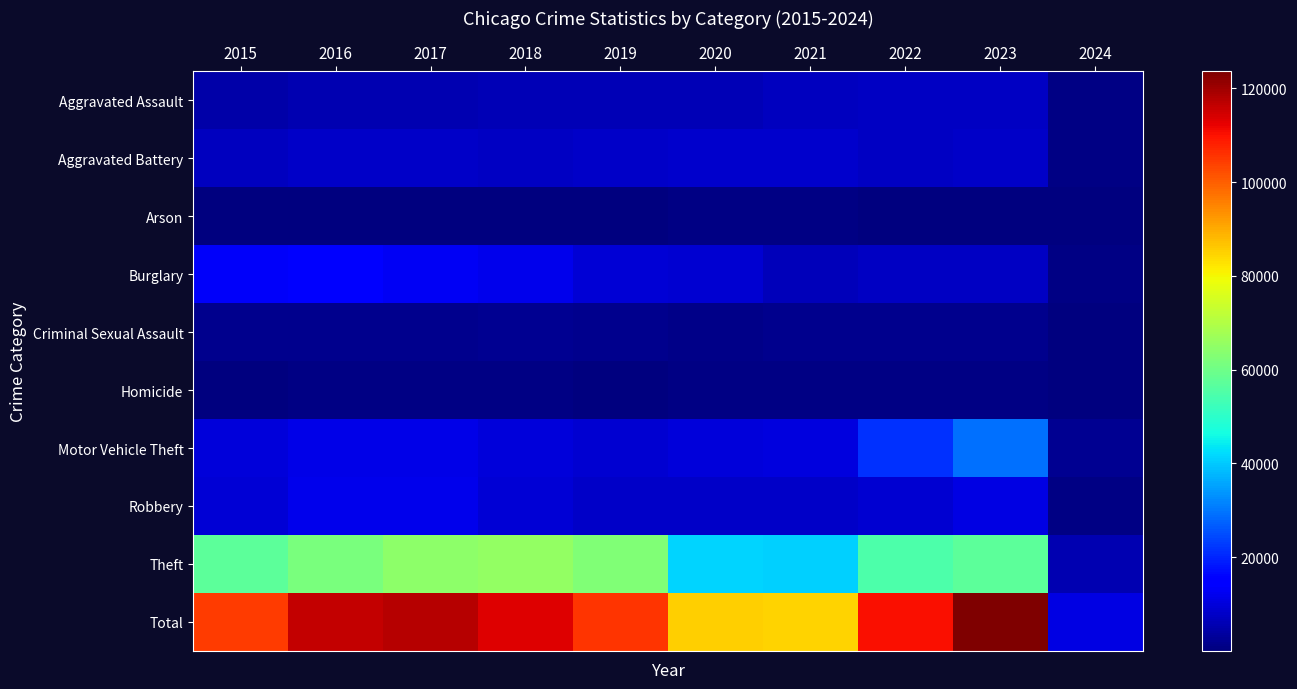

At 2016, list the series in order from smallest to largest.

Arson, Homicide, Criminal Sexual Assault, Aggravated Assault, Aggravated Battery, Motor Vehicle Theft, Robbery, Burglary, Theft, Total